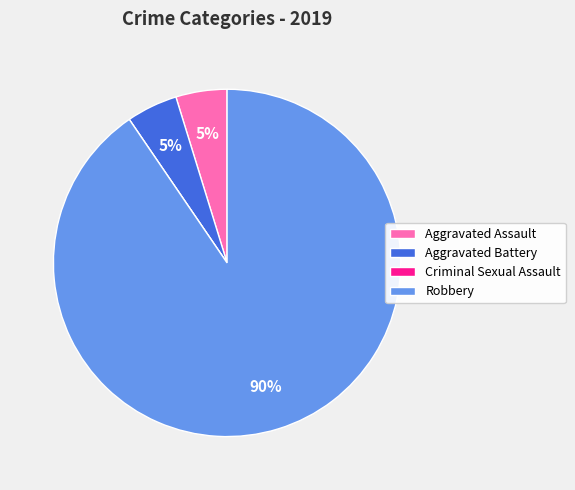

Is the sum of Aggravated Battery and Aggravated Assault greater than half?

No